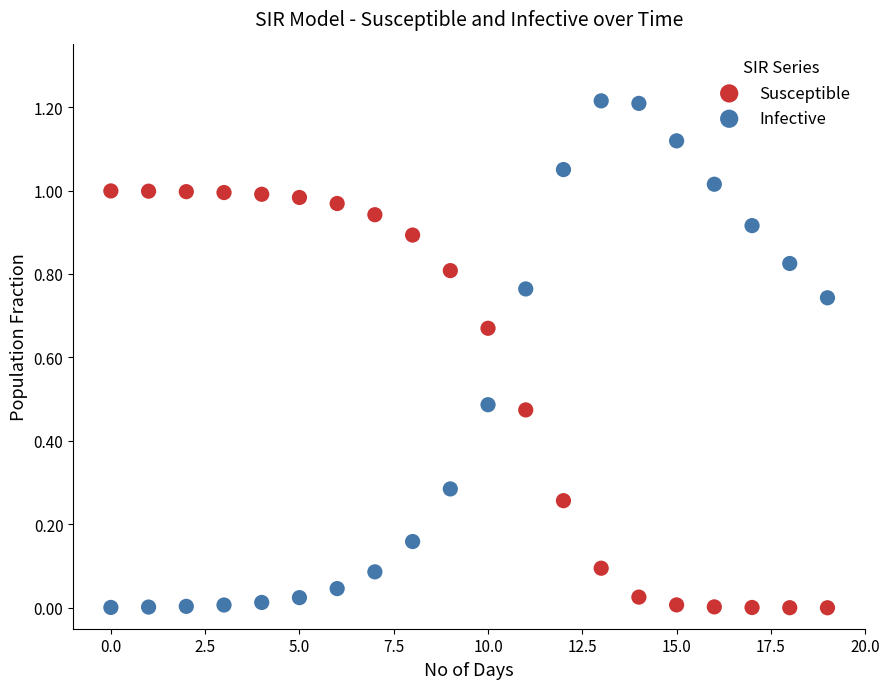

Which series has the largest Y range (max minus min)?

Infective